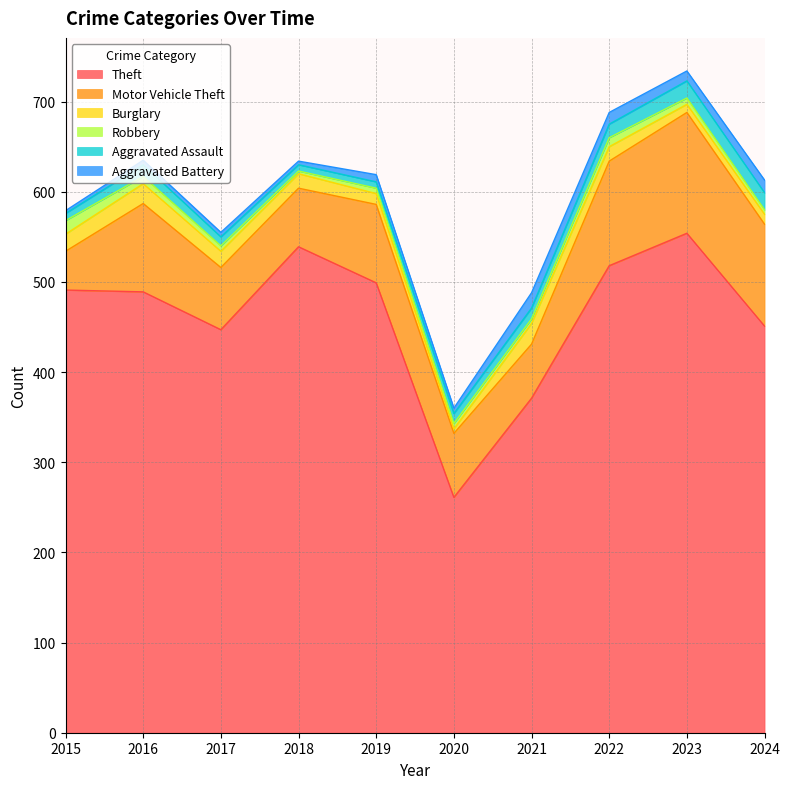

Where is Robbery nearest to the value 9?

2016